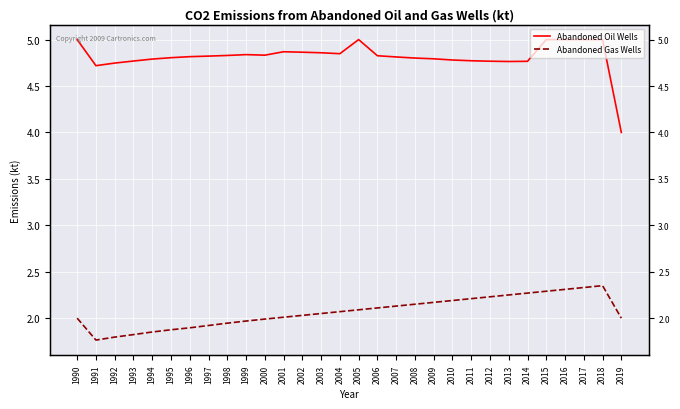

What is the average value of the Abandoned Oil Wells series?

4.8